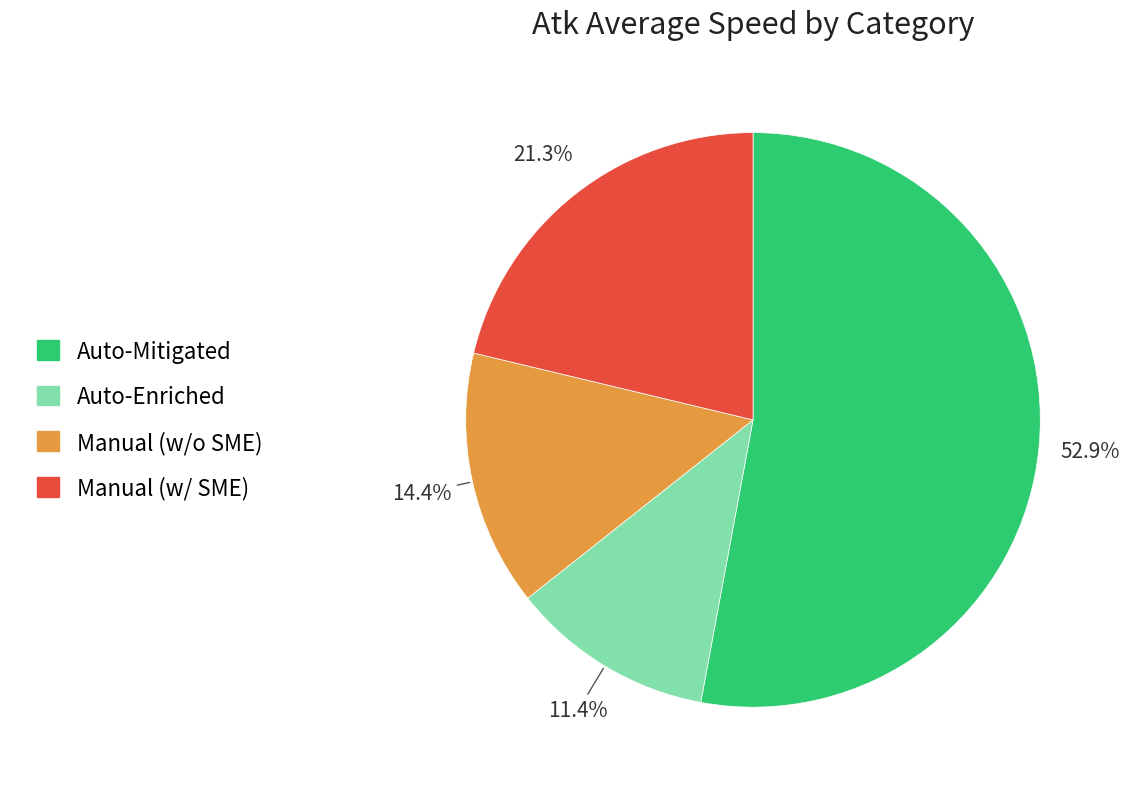

Is there any slice that represents more than half of the pie?

Yes